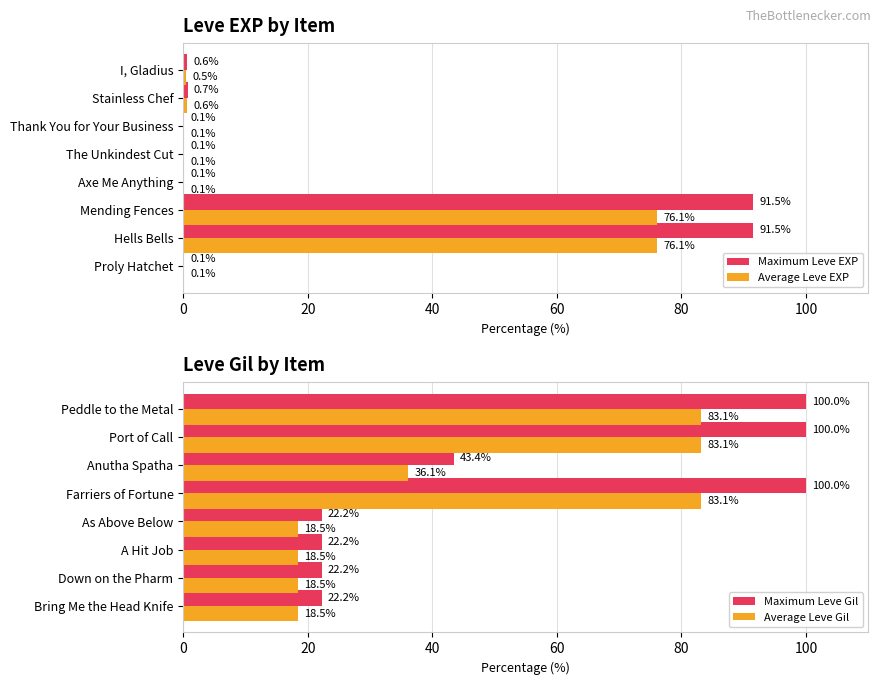

List the series in order of their peak value, lowest first.

Average Leve EXP, Average Leve Gil, Maximum Leve EXP, Maximum Leve Gil